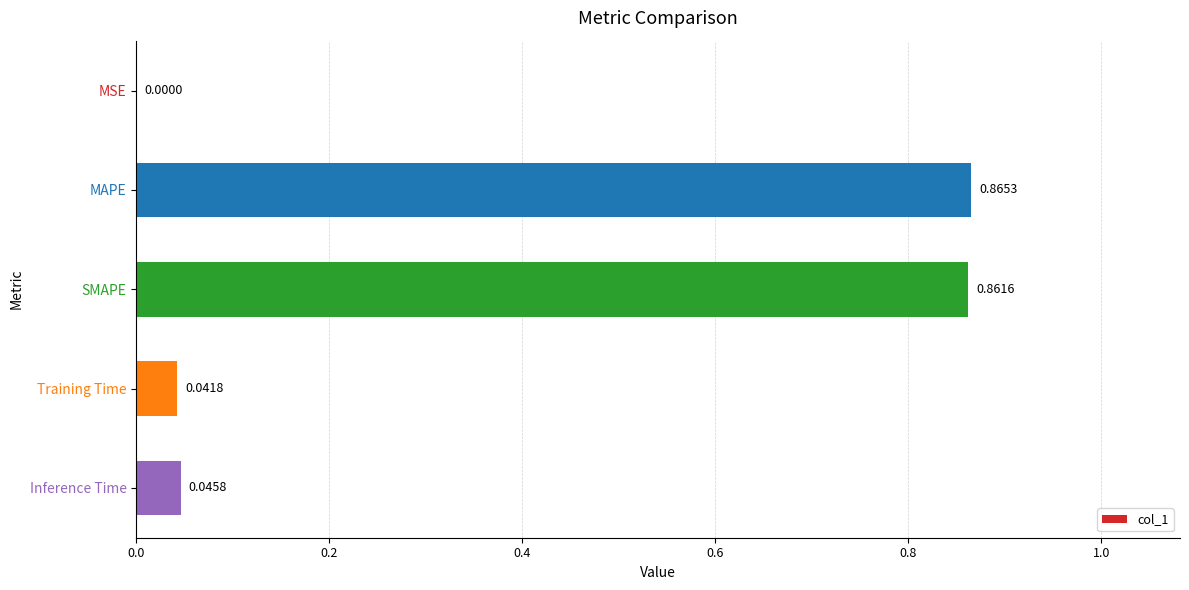

Where is the data nearest to the value 0?

MSE